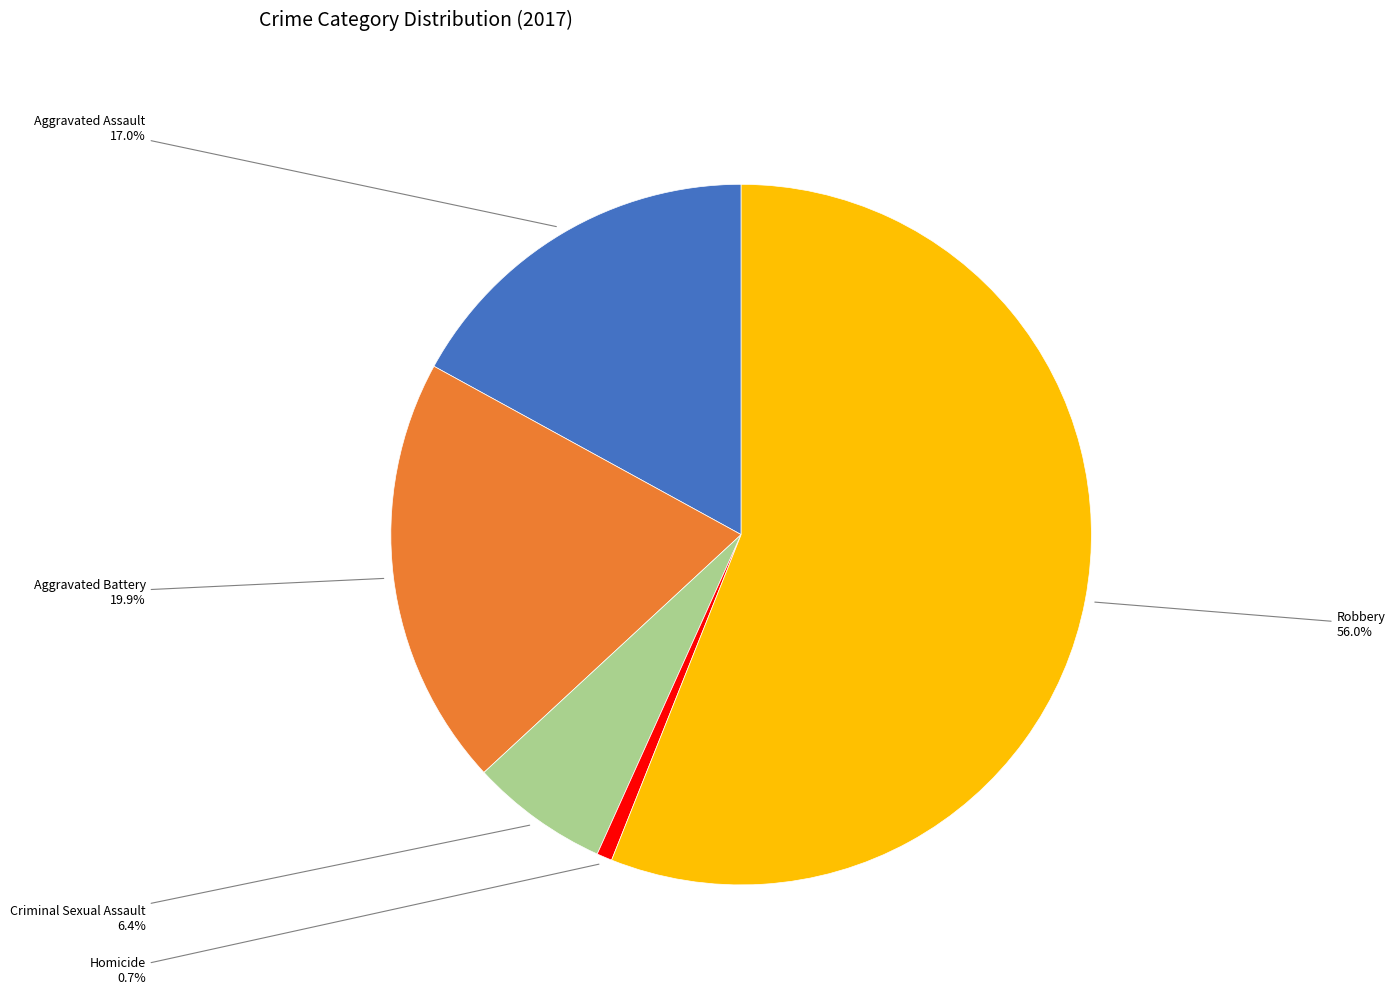

To the nearest percent, what is the average slice percentage?

20%